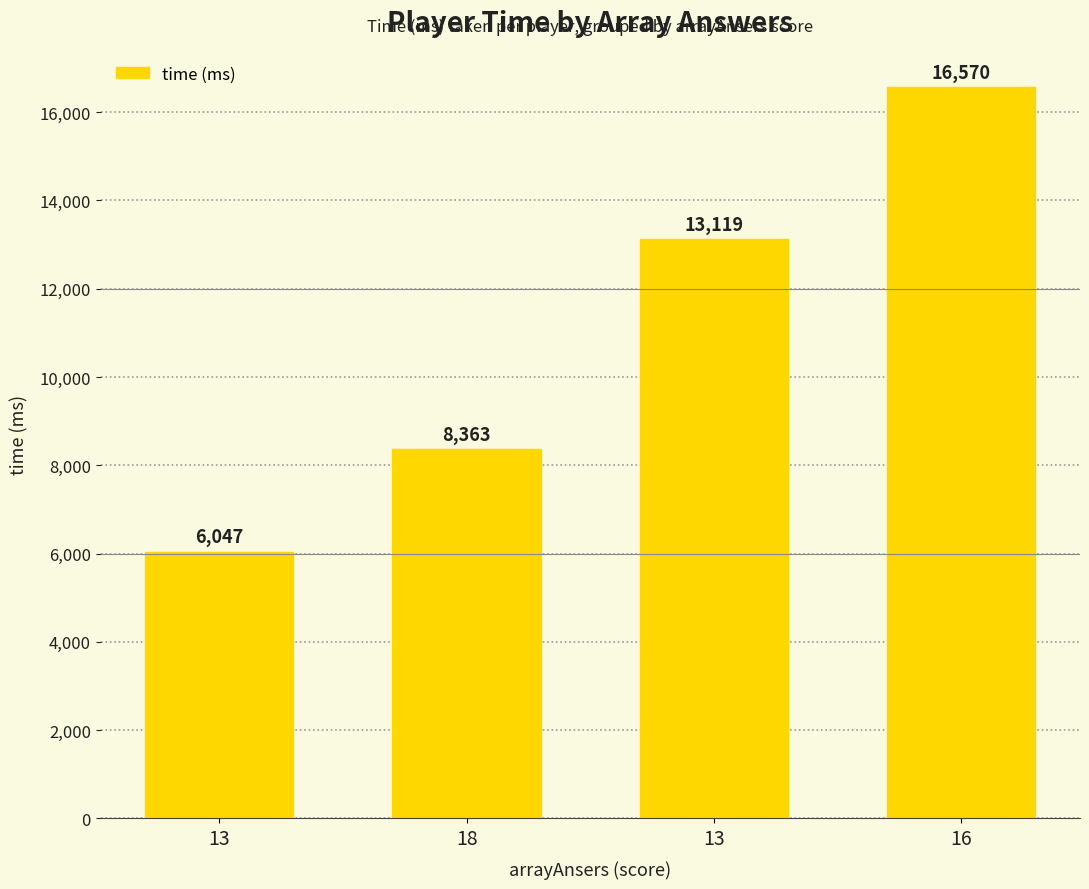

Reading right to left, extract all data points from this chart.

16570	13119	8363	6047